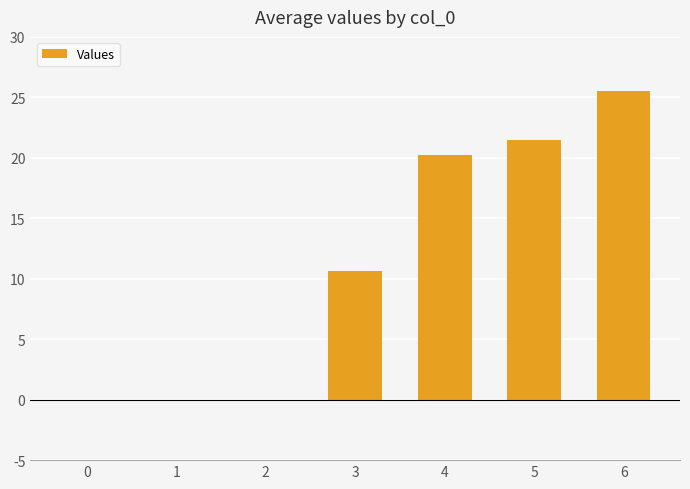

At which category does the chart reach its peak across all series?

6